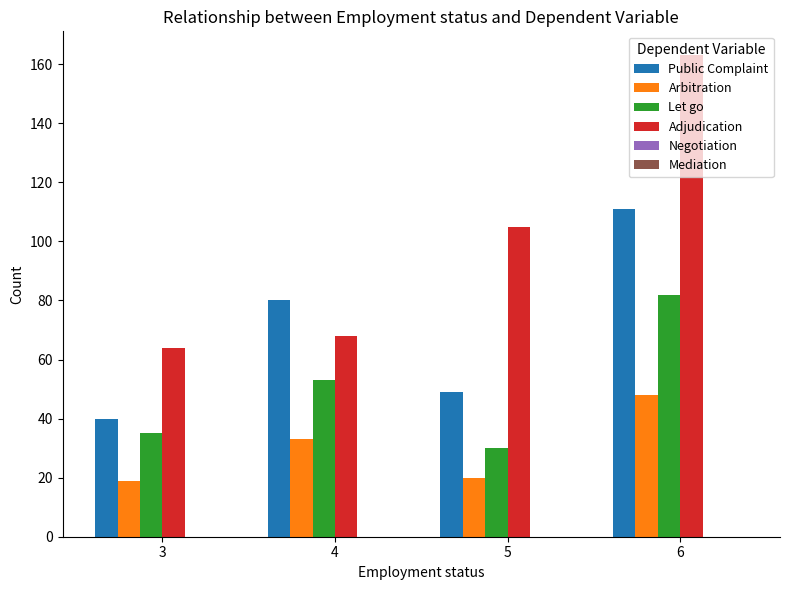

What is the sum of all Adjudication values?

400